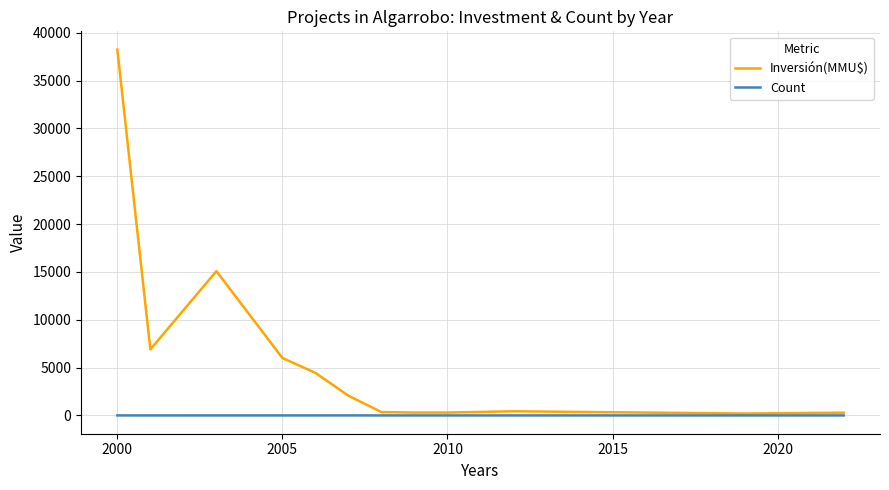

List the series in order of their overall mean, lowest first.

Count, Inversión(MMU$)